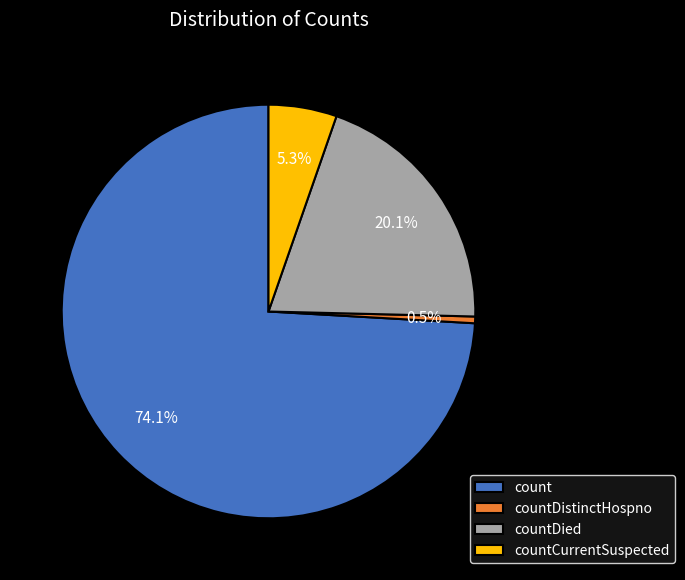

Does countDistinctHospno account for over 50% of the chart?

No